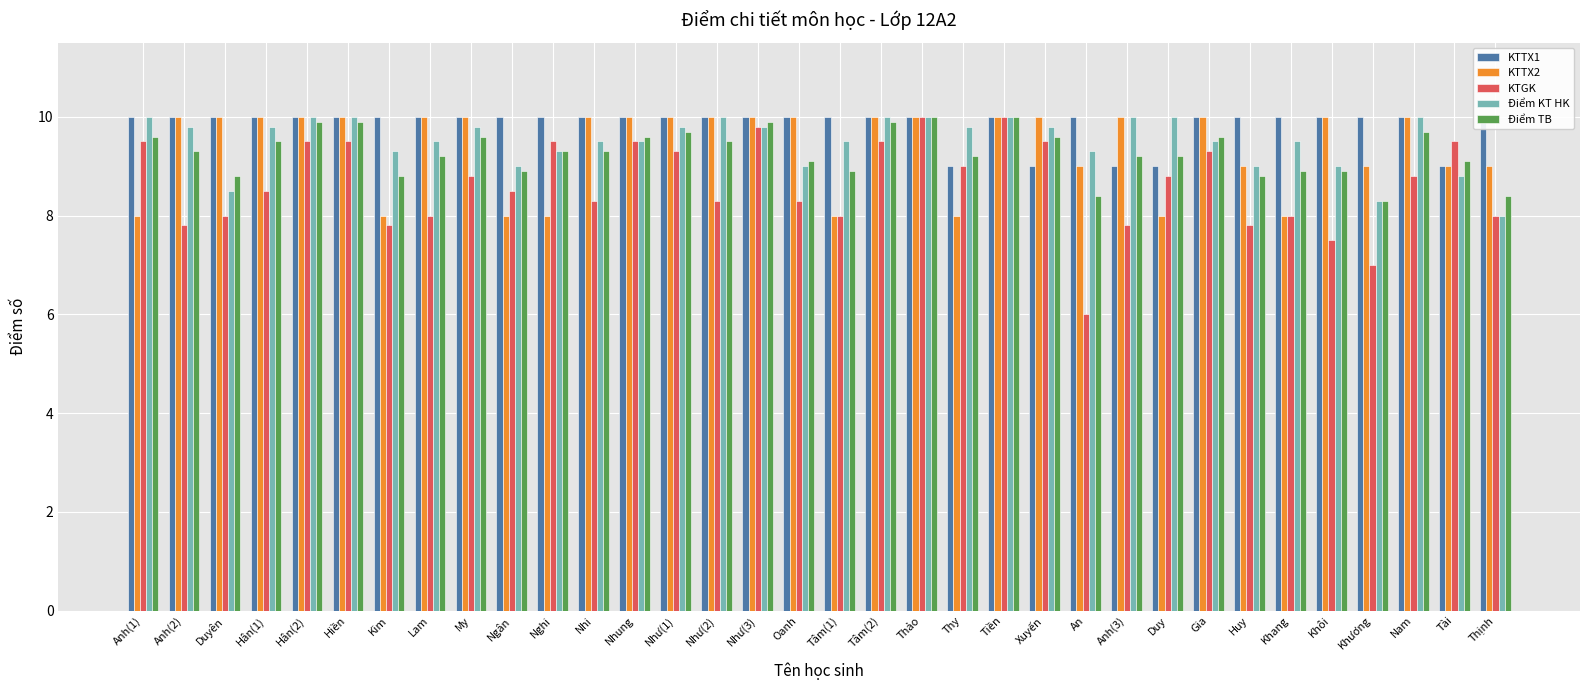

Reading right to left, extract all data points from this chart.

KTTX1: 10.0	9.0	10.0	10.0	10.0	10.0	10.0	10.0	9.0	9.0	10.0	9.0	10.0	9.0	10.0	10.0	10.0	10.0	10.0	10.0	10.0	10.0	10.0	10.0	10.0	10.0	10.0	10.0	10.0	10.0	10.0	10.0	10.0	10.0
KTTX2: 9.0	9.0	10.0	9.0	10.0	8.0	9.0	10.0	8.0	10.0	9.0	10.0	10.0	8.0	10.0	10.0	8.0	10.0	10.0	10.0	10.0	10.0	10.0	8.0	8.0	10.0	10.0	8.0	10.0	10.0	10.0	10.0	10.0	8.0
KTGK: 8.0	9.5	8.8	7.0	7.5	8.0	7.8	9.3	8.8	7.8	6.0	9.5	10.0	9.0	10.0	9.5	8.0	8.3	9.8	8.3	9.3	9.5	8.3	9.5	8.5	8.8	8.0	7.8	9.5	9.5	8.5	8.0	7.8	9.5
Điểm KT HK: 8.0	8.8	10.0	8.3	9.0	9.5	9.0	9.5	10.0	10.0	9.3	9.8	10.0	9.8	10.0	10.0	9.5	9.0	9.8	10.0	9.8	9.5	9.5	9.3	9.0	9.8	9.5	9.3	10.0	10.0	9.8	8.5	9.8	10.0
Điểm TB: 8.4	9.1	9.7	8.3	8.9	8.9	8.8	9.6	9.2	9.2	8.4	9.6	10.0	9.2	10.0	9.9	8.9	9.1	9.9	9.5	9.7	9.6	9.3	9.3	8.9	9.6	9.2	8.8	9.9	9.9	9.5	8.8	9.3	9.6